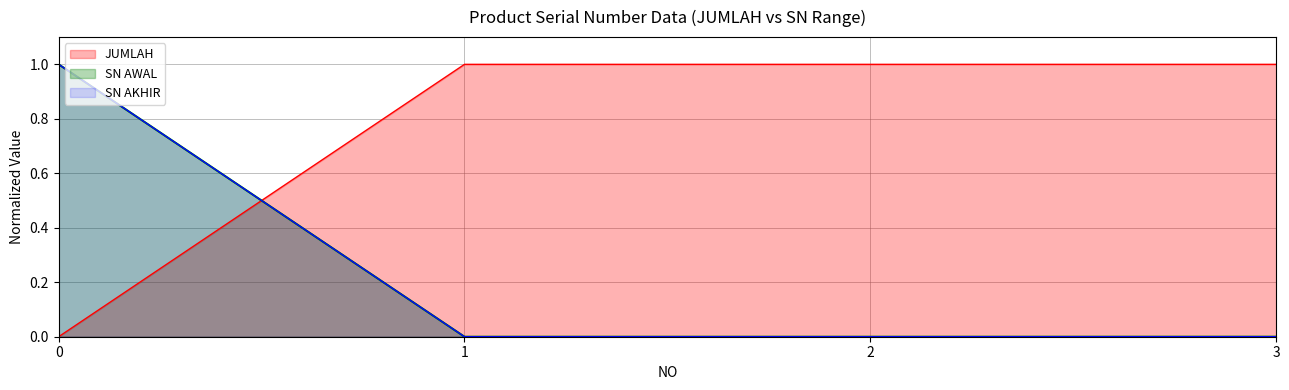

At how many categories does at least one series exceed 0?

4